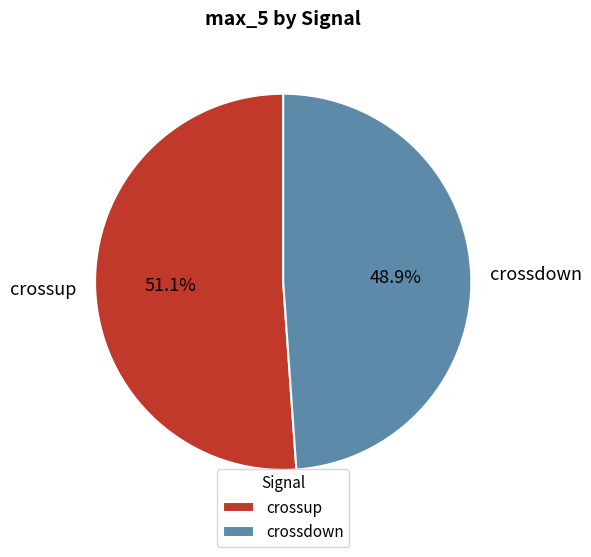

Which slice is the smallest?

crossdown